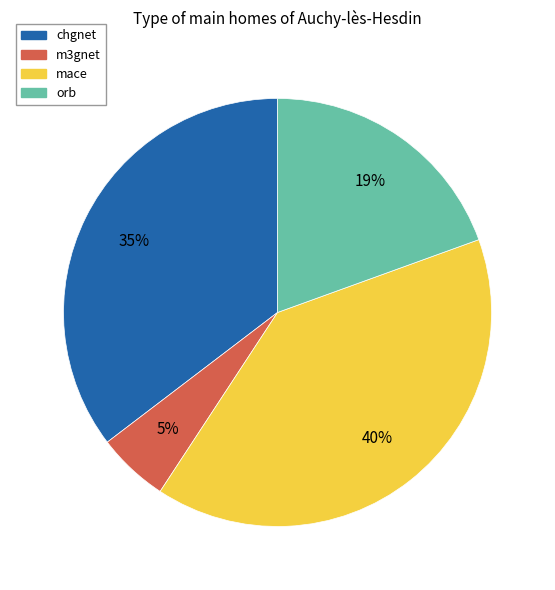

Which category has the smallest portion of the pie?

m3gnet